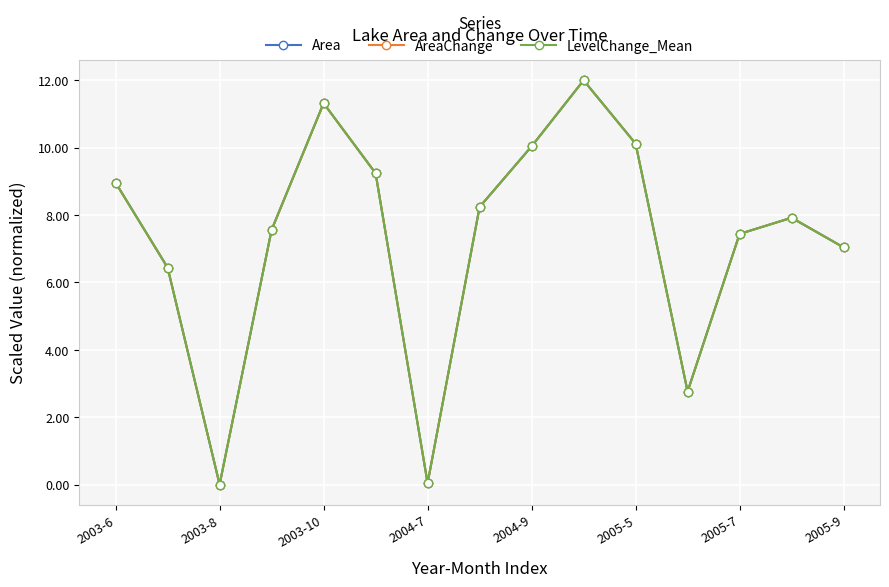

Is this an area chart (filled region under the line)?

No